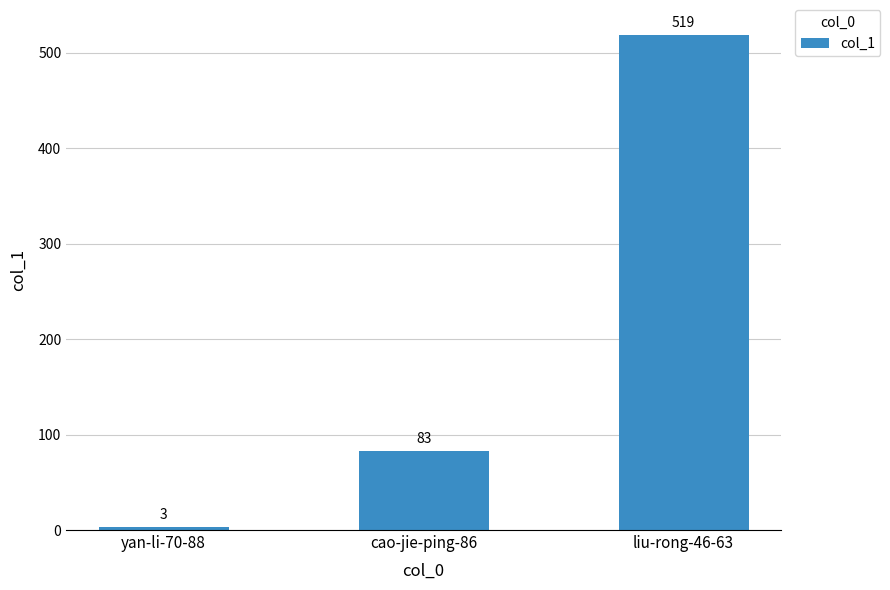

Reading right to left, transcribe all the data shown in this chart.

liu-rong-46-63=519	cao-jie-ping-86=83	yan-li-70-88=3